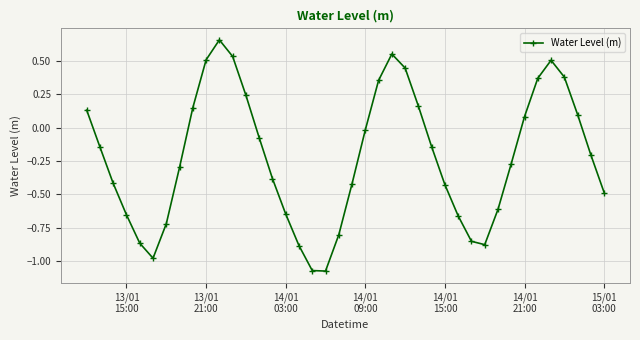

How many lines are shown in the chart?

1